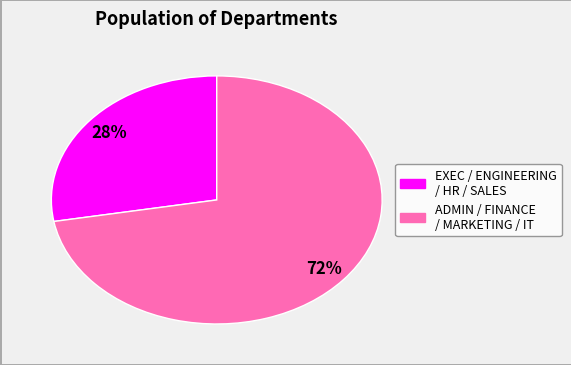

Does any single category account for the majority?

Yes